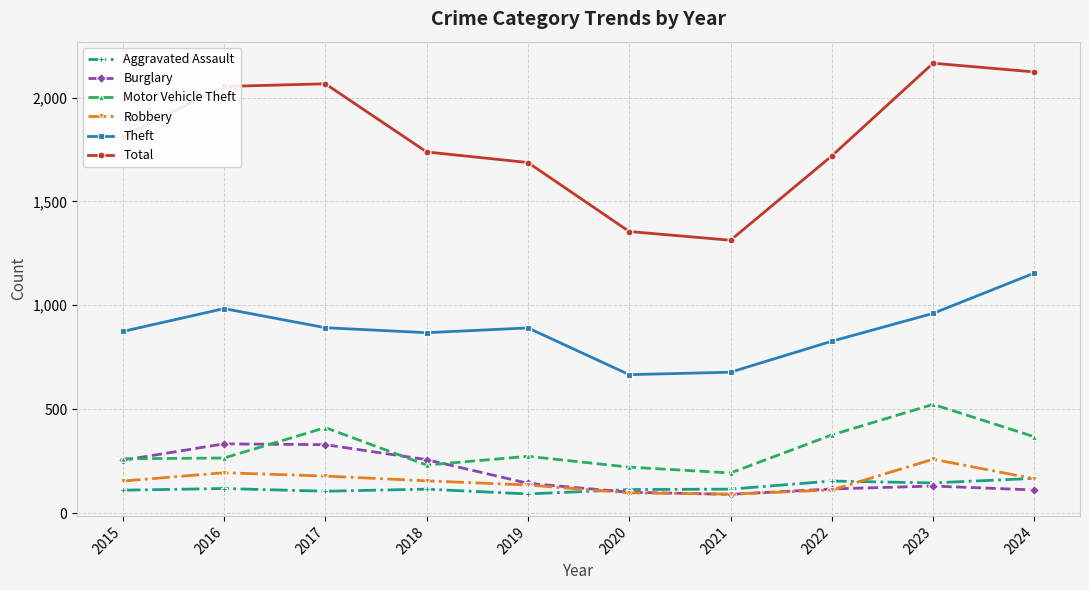

At which category does Motor Vehicle Theft reach its first local peak?

2017